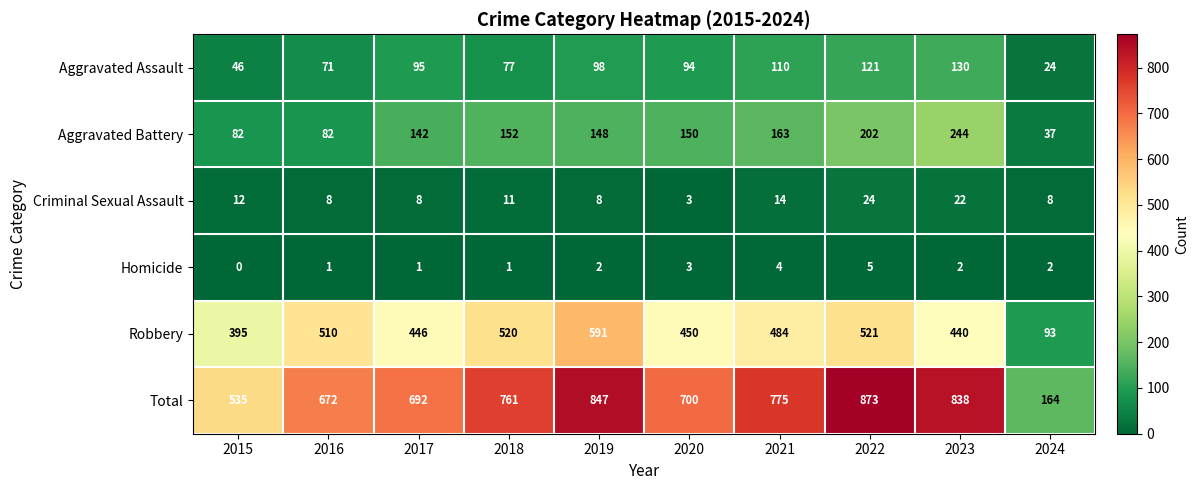

At which category is the sum across all series the highest?

2022